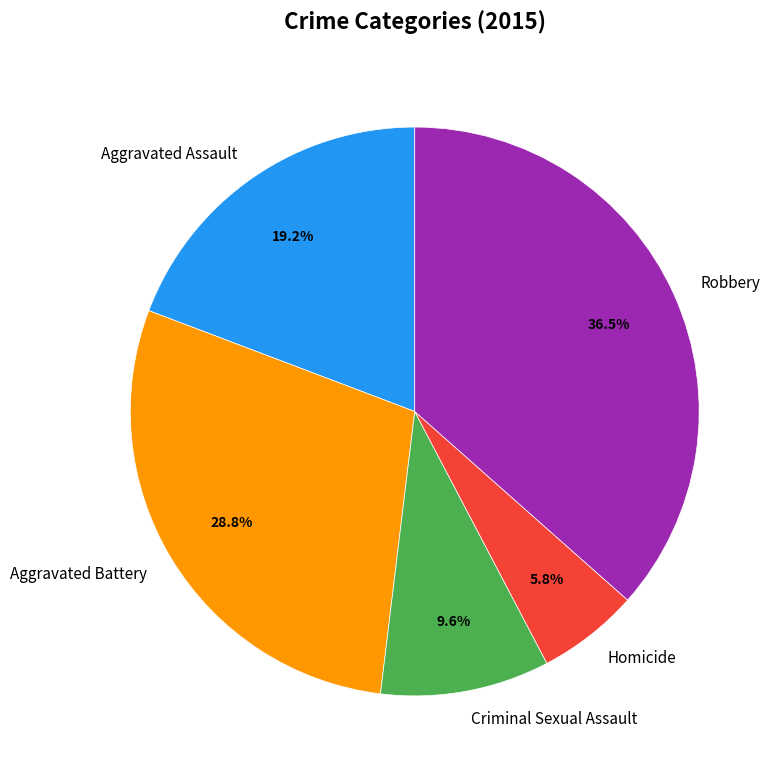

How many slices are in this pie chart?

5